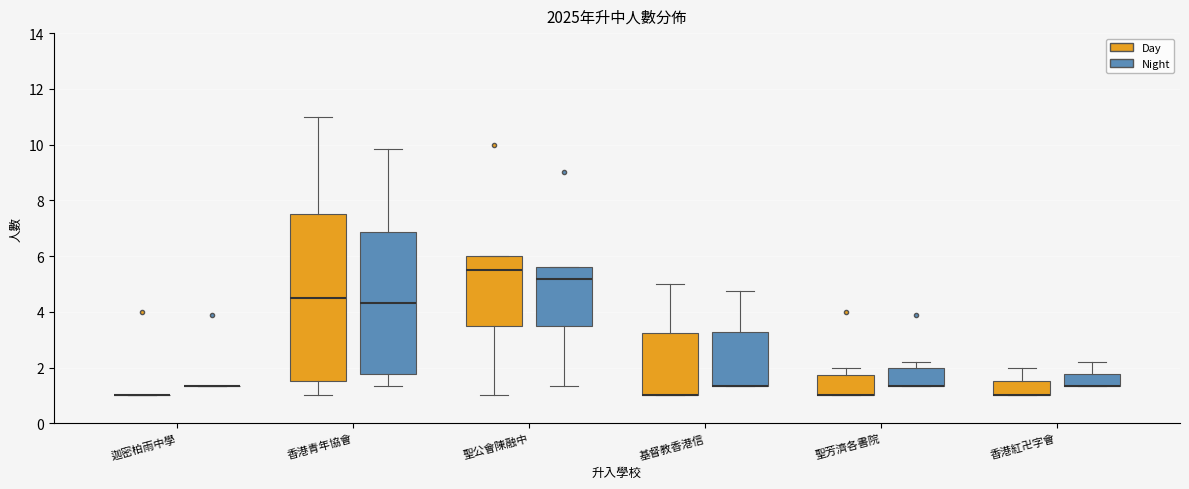

Reading left to right, read every box against the y-axis: the position of its median line, the range the box covers, and the ends of its whiskers. The values are not printed on the chart, so give them approximately, as read against the axis.

迦密柏雨中學 (Day): box collapsed to a line at 1.0, whiskers 1.0 to 1.0
迦密柏雨中學 (Night): box collapsed to a line at 1.4, whiskers 1.4 to 1.4
香港青年協會 (Day): median 4.6, box 1.6 to 7.6, whiskers 1.0 to 11.0
香港青年協會 (Night): median 4.4, box 1.8 to 6.8, whiskers 1.4 to 9.8
聖公會陳融中 (Day): median 5.6, box 3.6 to 6.0, whiskers 1.0 to 6.0
聖公會陳融中 (Night): median 5.2, box 3.4 to 5.6, whiskers 1.4 to 5.6
基督教香港信 (Day): median 1.0 (drawn on the box's lower edge), box 1.0 to 3.2, whiskers 1.0 to 5.0
基督教香港信 (Night): median 1.4 (drawn on the box's lower edge), box 1.4 to 3.2, whiskers 1.4 to 4.8
聖芳濟各書院 (Day): median 1.0 (drawn on the box's lower edge), box 1.0 to 1.8, whiskers 1.0 to 2.0
聖芳濟各書院 (Night): median 1.4 (drawn on the box's lower edge), box 1.4 to 2.0, whiskers 1.4 to 2.2
香港紅卍字會 (Day): median 1.0 (drawn on the box's lower edge), box 1.0 to 1.6, whiskers 1.0 to 2.0
香港紅卍字會 (Night): median 1.4 (drawn on the box's lower edge), box 1.4 to 1.8, whiskers 1.4 to 2.2